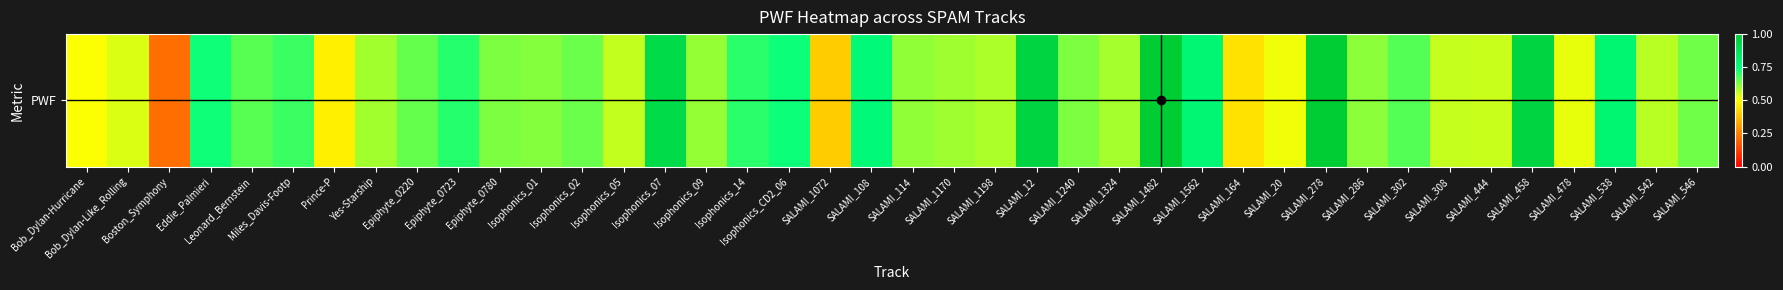

What value does the data have at Epiphyte_0780?

0.6